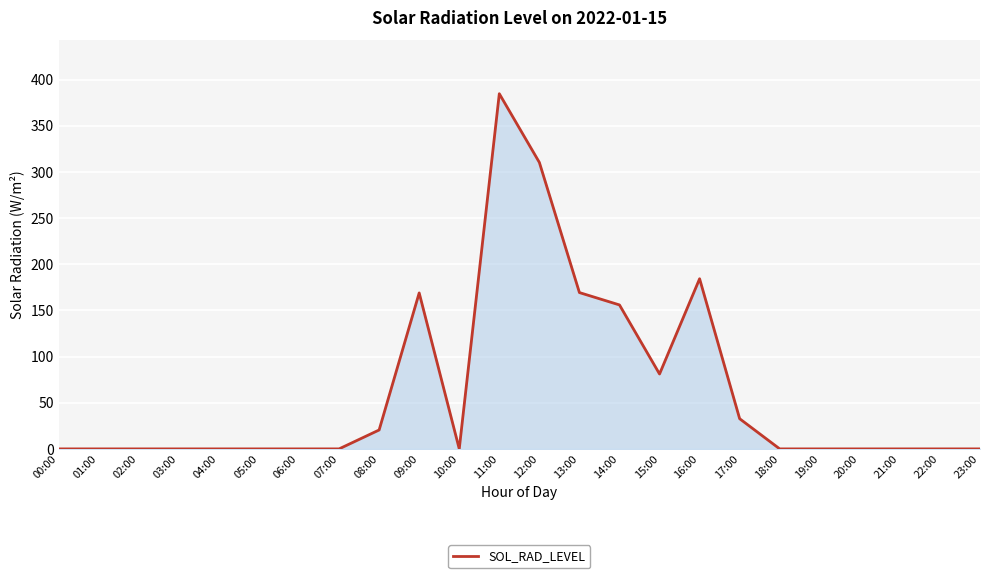

Where is the data nearest to the value 192?

16:00